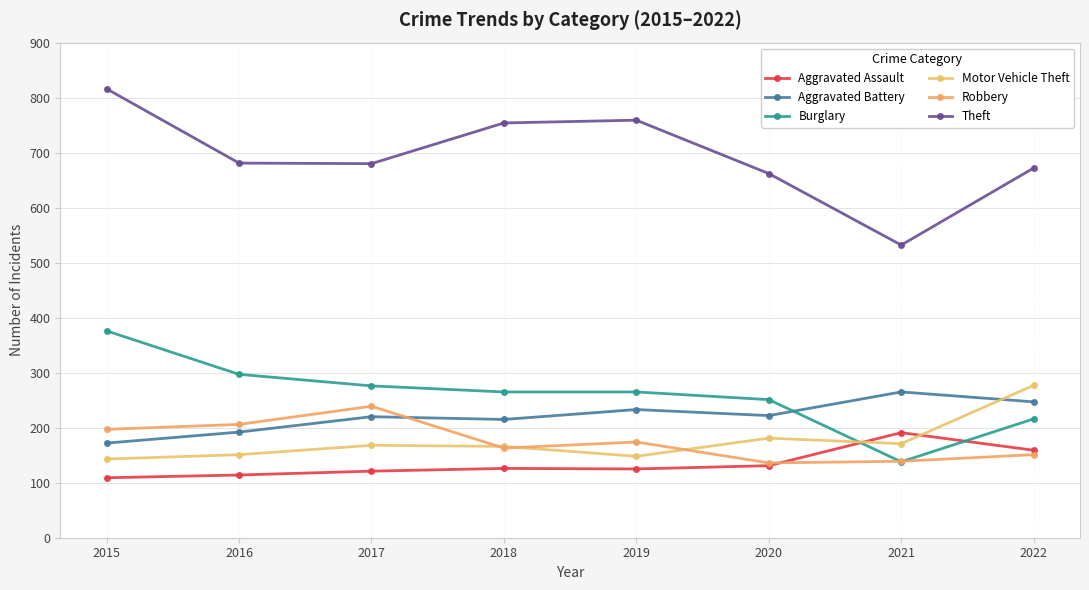

What is the total value across all series at 2016?

1641